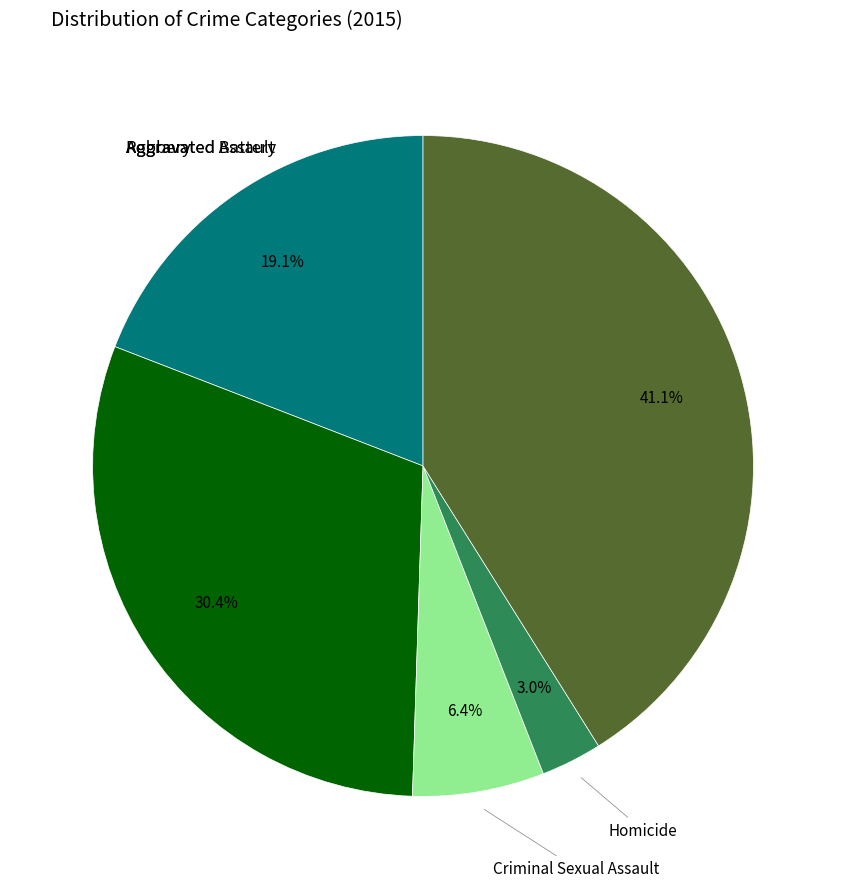

Does any single category account for the majority?

No